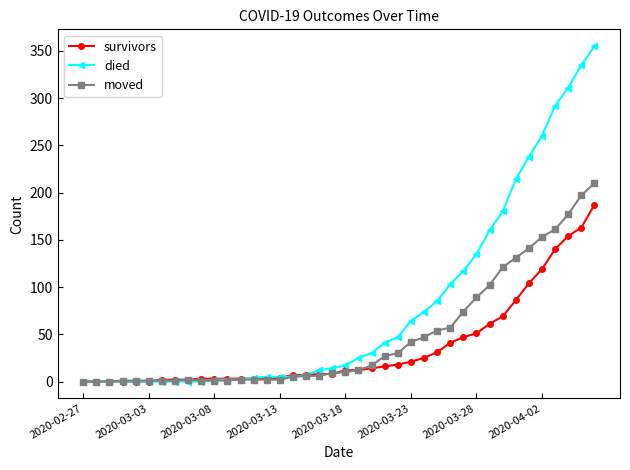

Which series has the widest spread of values?

died